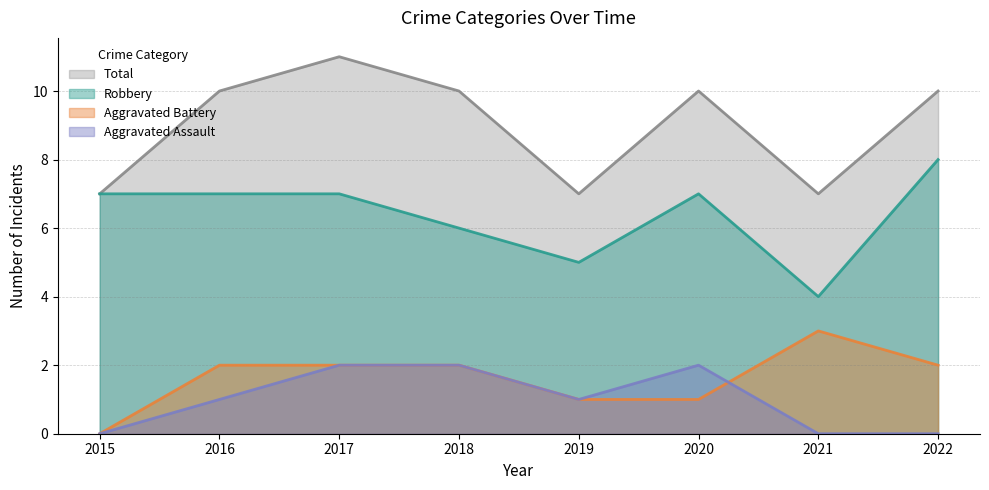

True or false: Aggravated Battery and Robbery intersect in this chart.

False